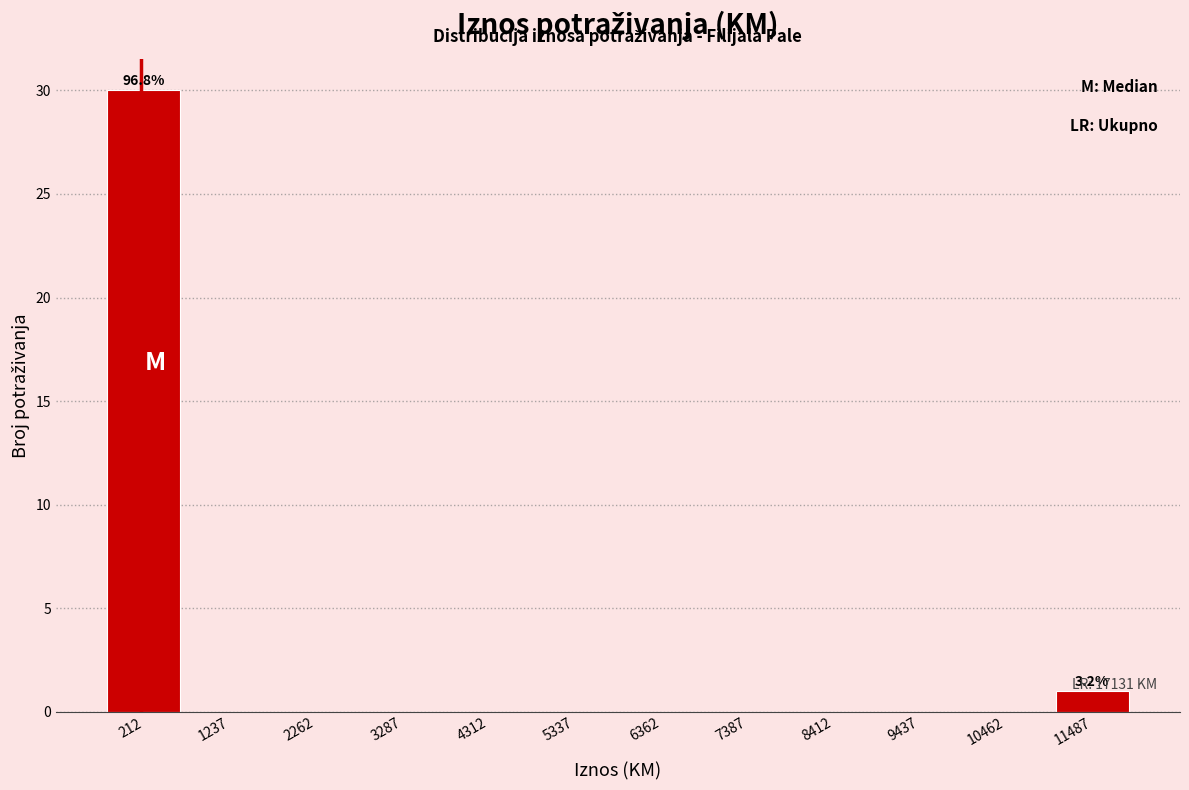

Which range on the x-axis has the tallest bar?

-200 to 800